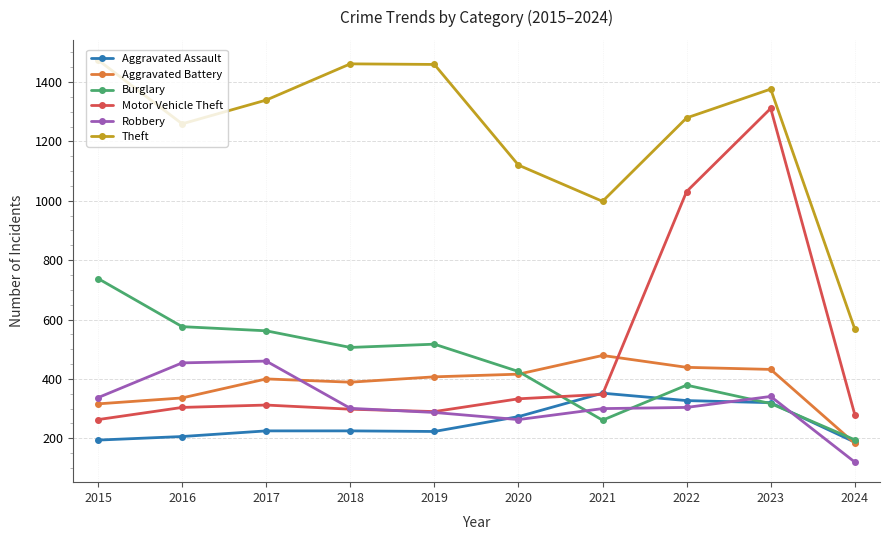

Rank the series by their maximum value, from lowest to highest.

Aggravated Assault, Robbery, Aggravated Battery, Burglary, Motor Vehicle Theft, Theft